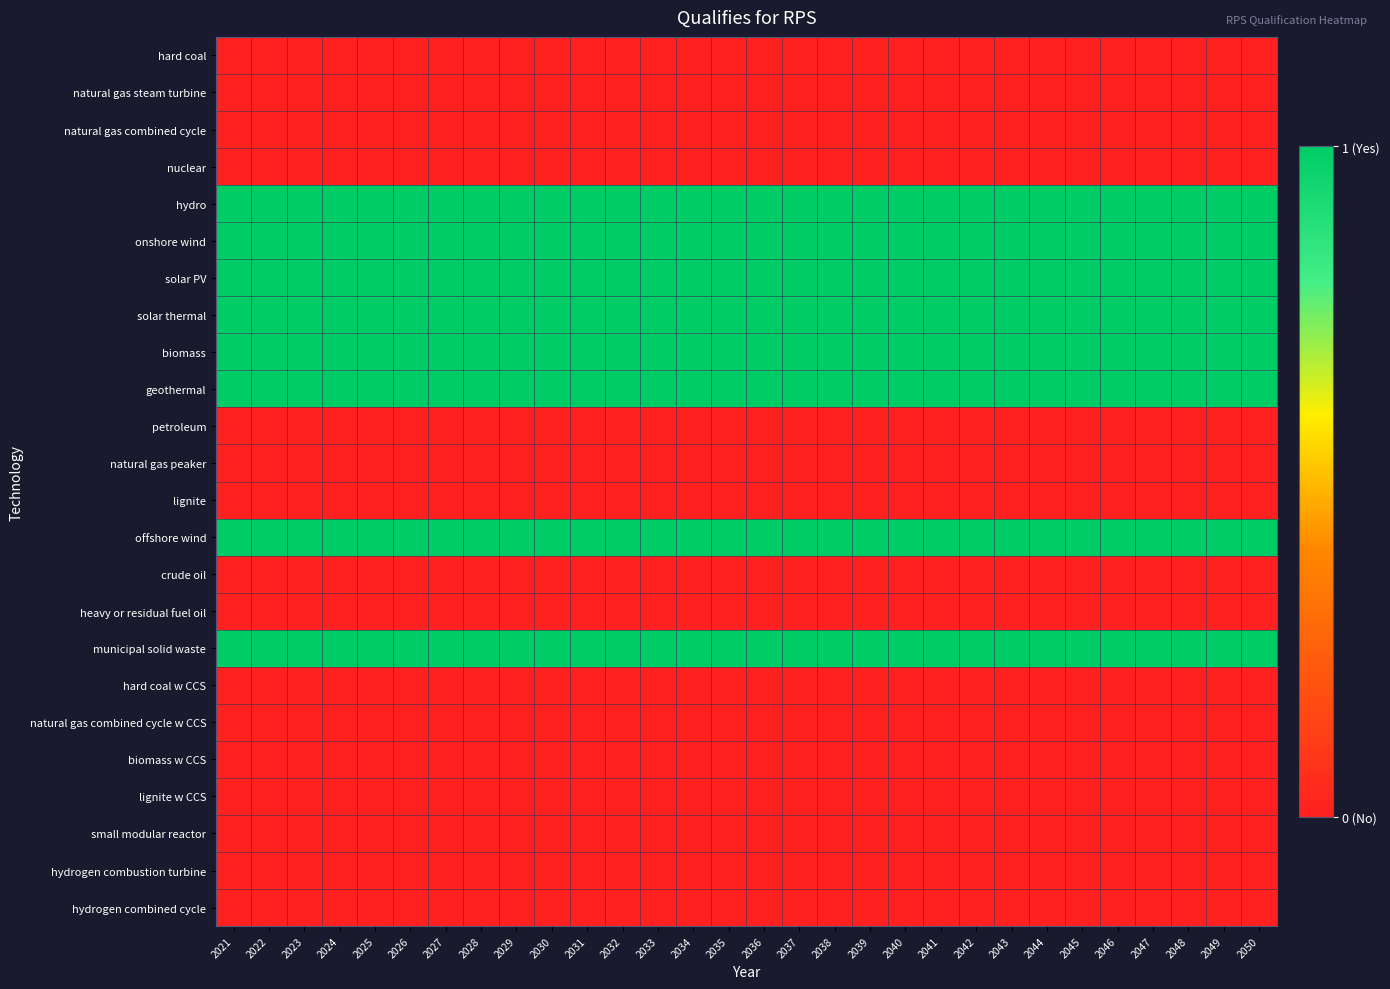

What is the total value across all series at 2030?

8